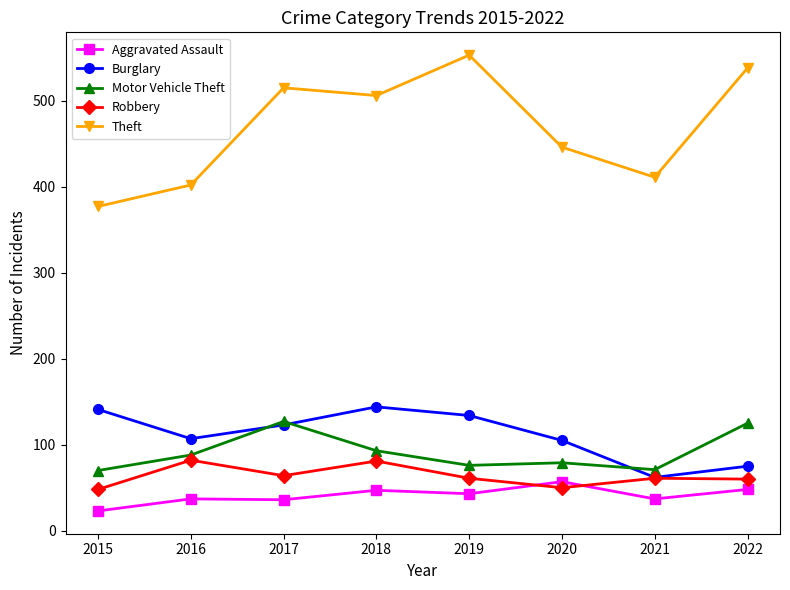

The Theft series shows 959 at 2019. True or false?

False